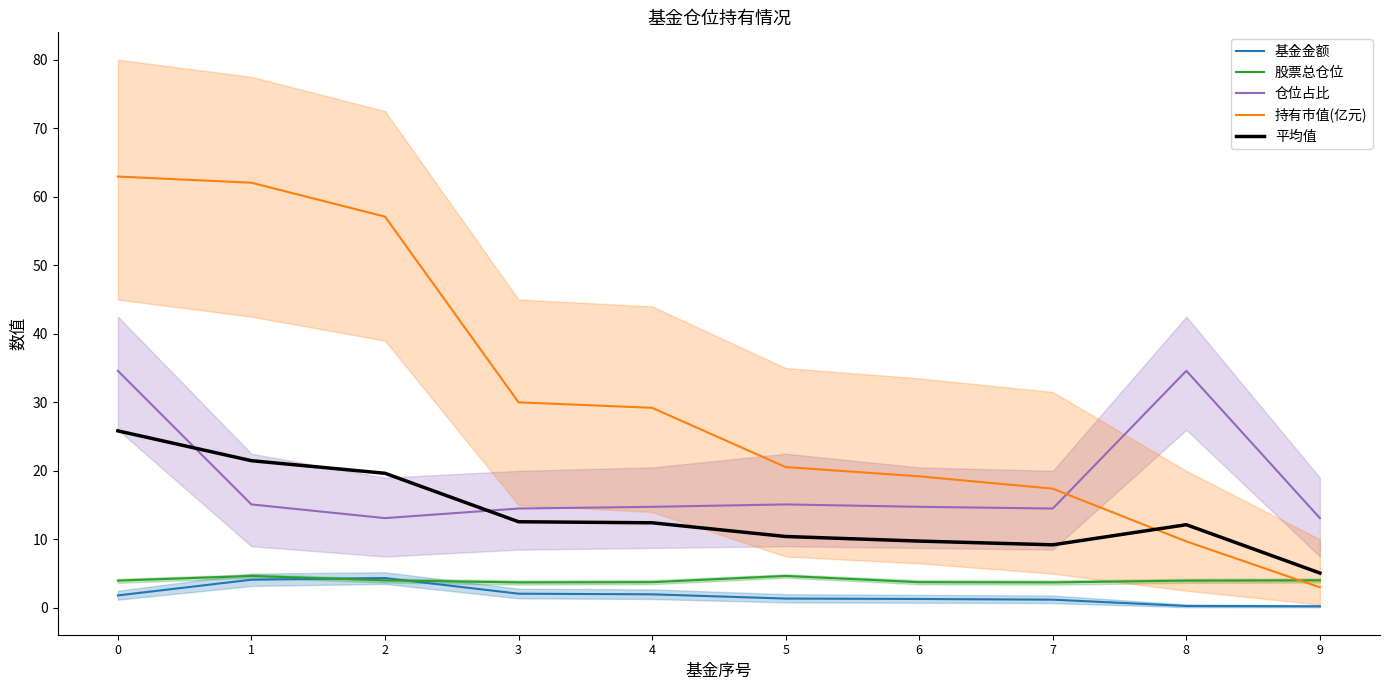

True or false: 股票总仓位 has more than 0 points higher than both neighbors.

True